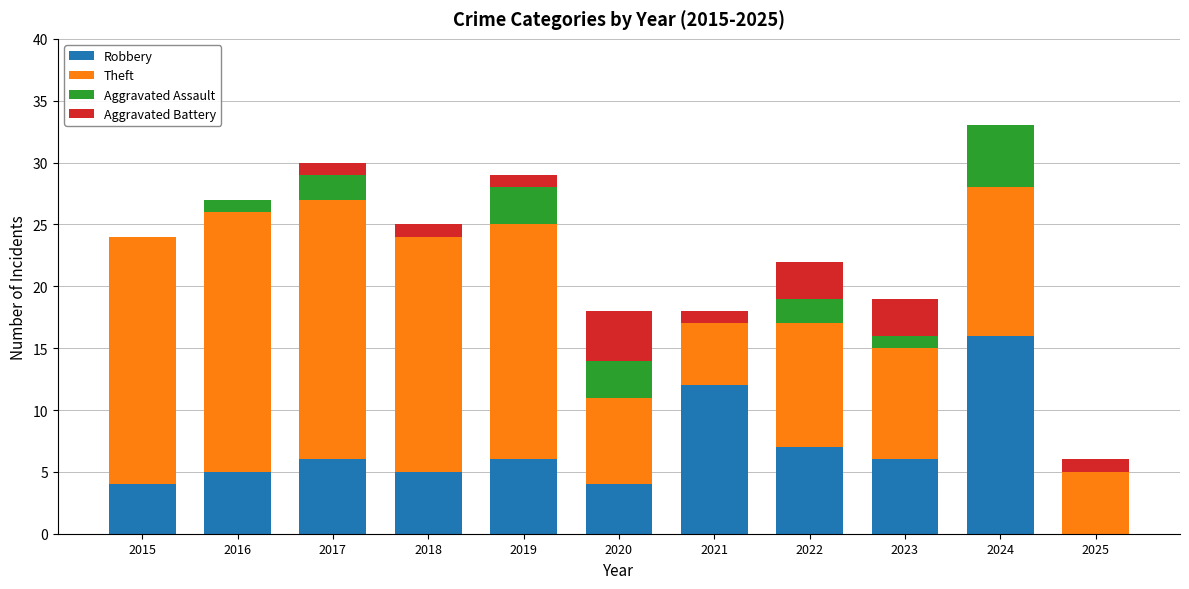

What is the total value across all series at 2021?

18